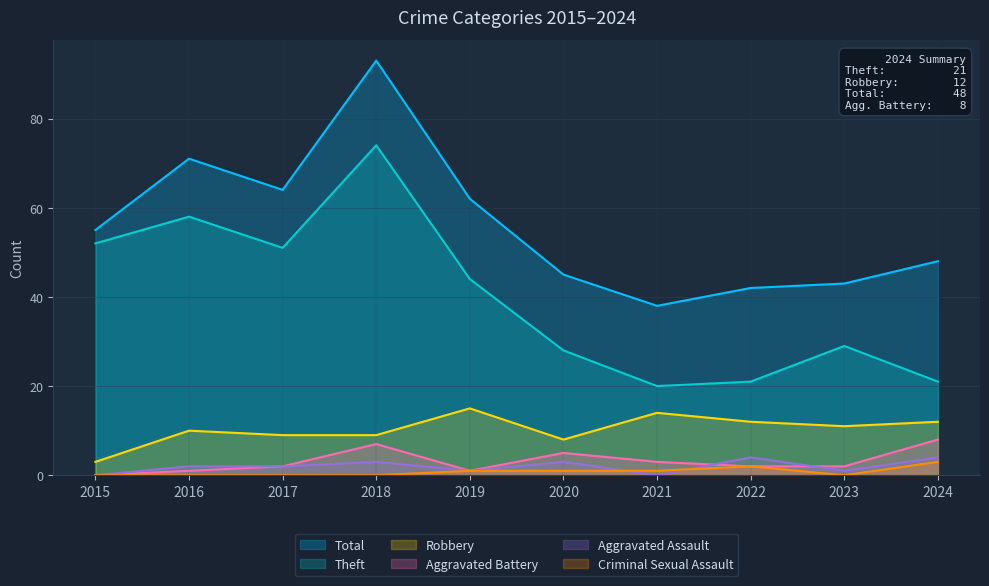

Rank the series by their maximum value, from lowest to highest.

Criminal Sexual Assault, Aggravated Assault, Aggravated Battery, Robbery, Theft, Total